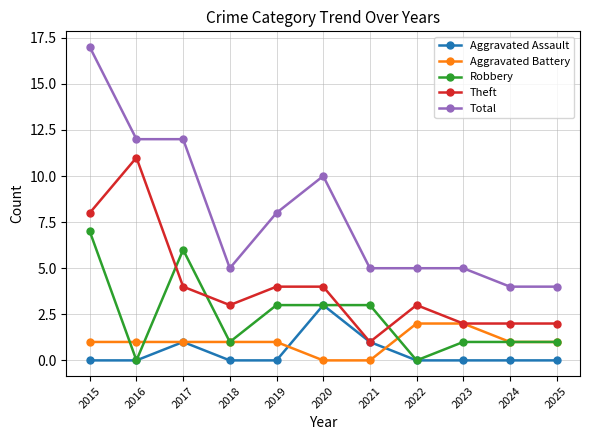

How many lines are shown in the chart?

5